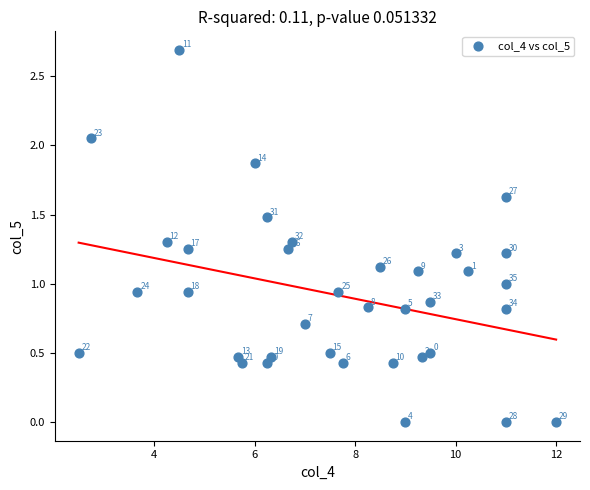

What Y value in the scatter plot is closest to 1?

1.0